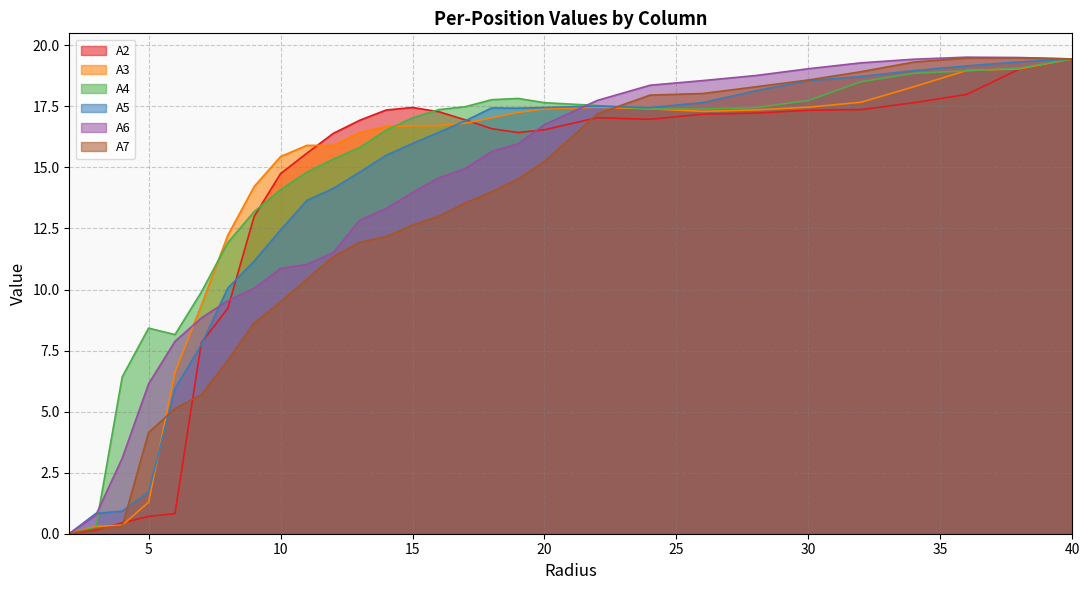

How many lines are shown in the chart?

6